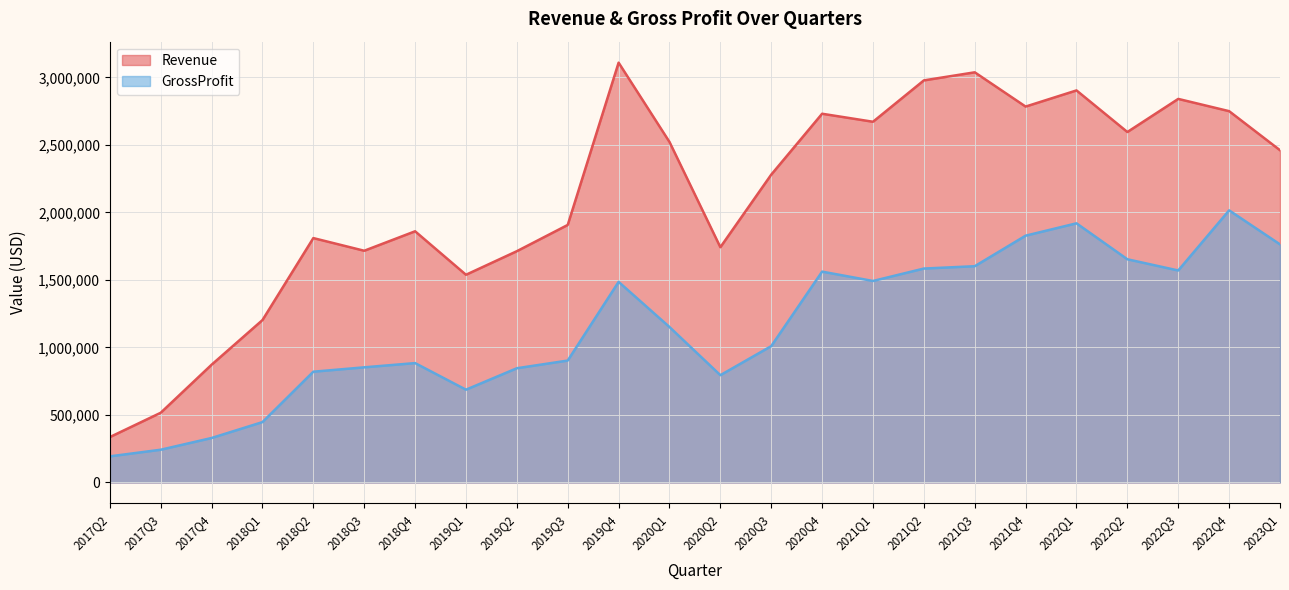

At which category does the chart reach its minimum across all series?

2017Q2